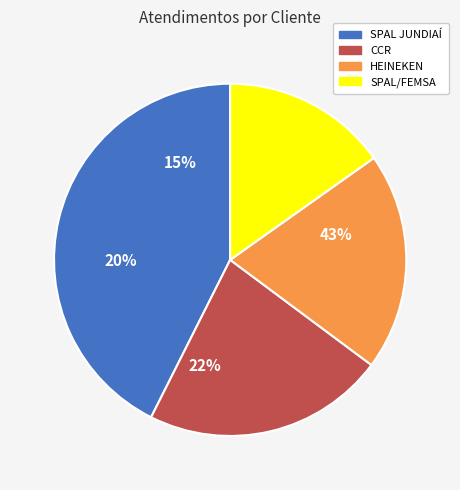

Rank the categories by value from lowest to highest.

SPAL/FEMSA, HEINEKEN, CCR, SPAL JUNDIAÍ